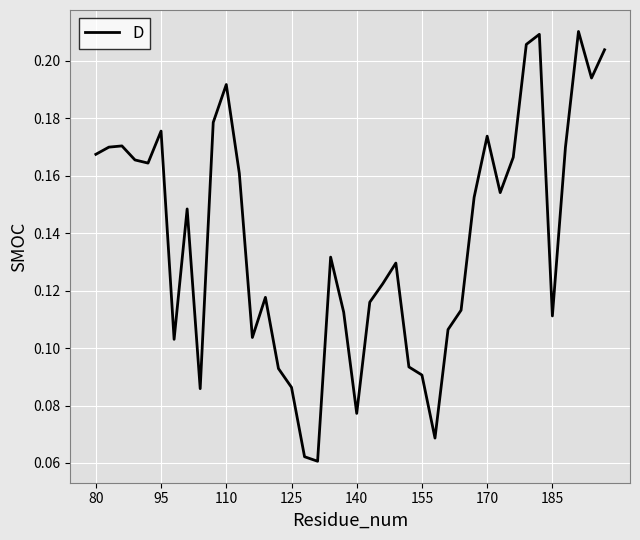

At which category does the chart reach its minimum across all series?

17